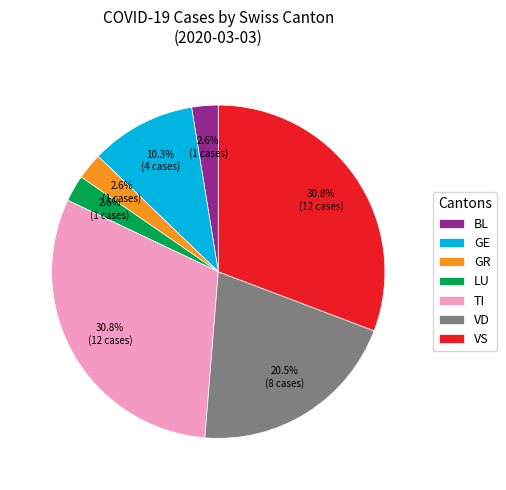

To the nearest percent, what is the average slice percentage?

14%